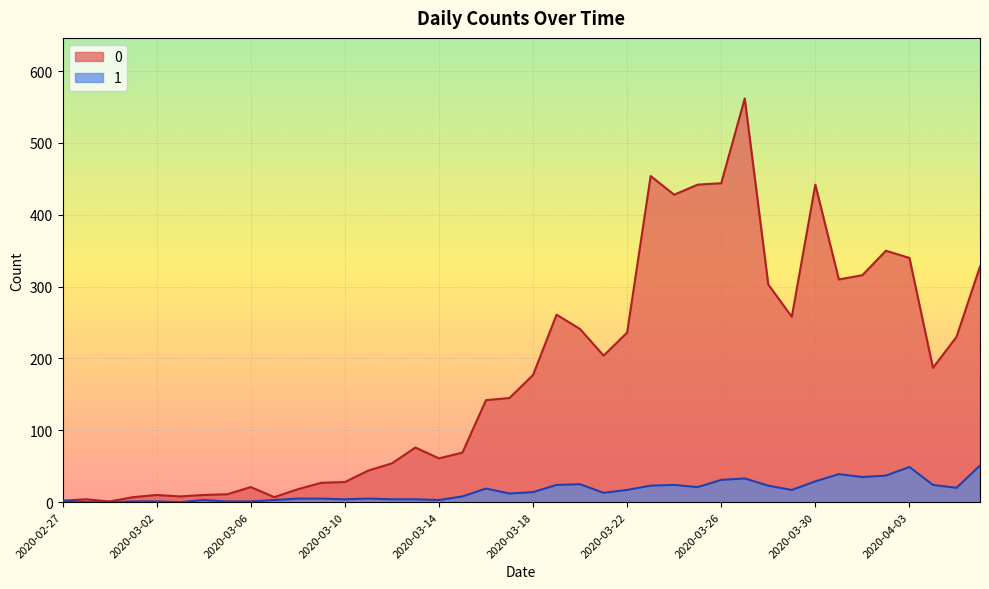

Rank the categories by 0 value from highest to lowest.

2020-03-27, 2020-03-23, 2020-03-26, 2020-03-25, 2020-03-30, 2020-03-24, 2020-04-02, 2020-04-03, 2020-04-06, 2020-04-01, 2020-03-31, 2020-03-28, 2020-03-19, 2020-03-29, 2020-03-20, 2020-03-22, 2020-04-05, 2020-03-21, 2020-04-04, 2020-03-18, 2020-03-17, 2020-03-16, 2020-03-13, 2020-03-15, 2020-03-14, 2020-03-12, 2020-03-11, 2020-03-10, 2020-03-09, 2020-03-06, 2020-03-08, 2020-03-05, 2020-03-02, 2020-03-04, 2020-03-03, 2020-03-01, 2020-03-07, 2020-02-28, 2020-02-27, 2020-02-29